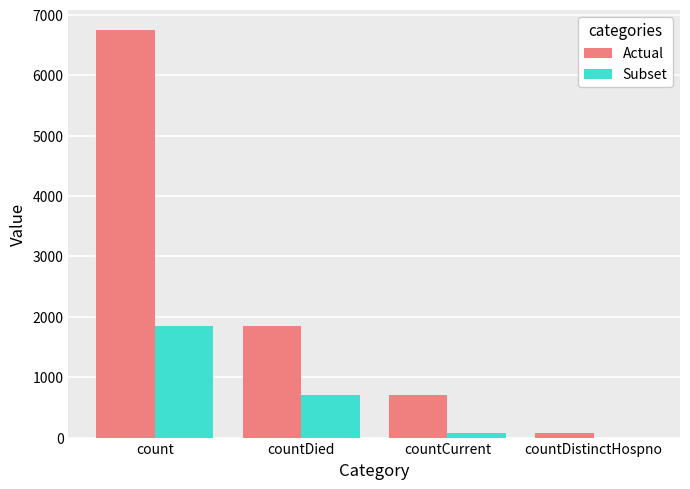

What is the maximum value for Actual?

6743